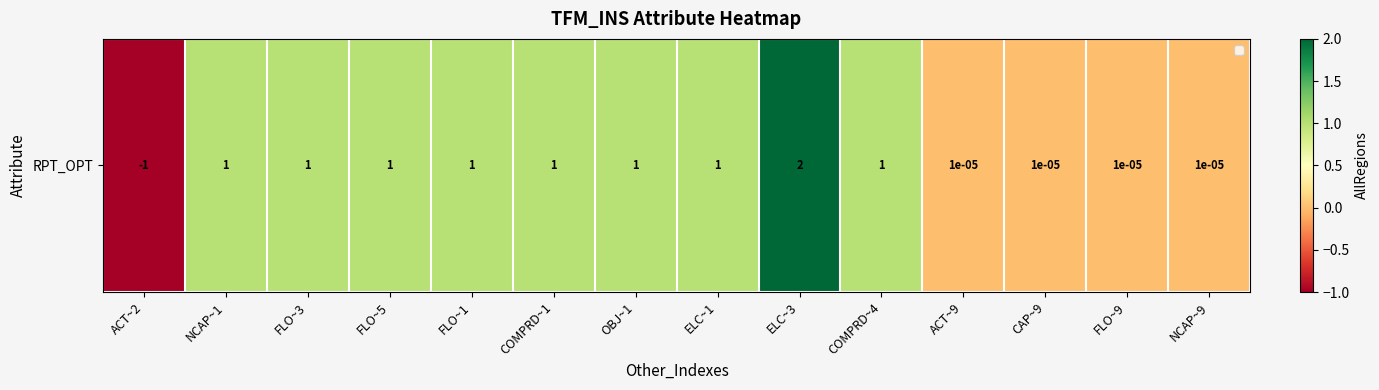

Between COMPRD~1 and ACT~9, which is larger?

COMPRD~1